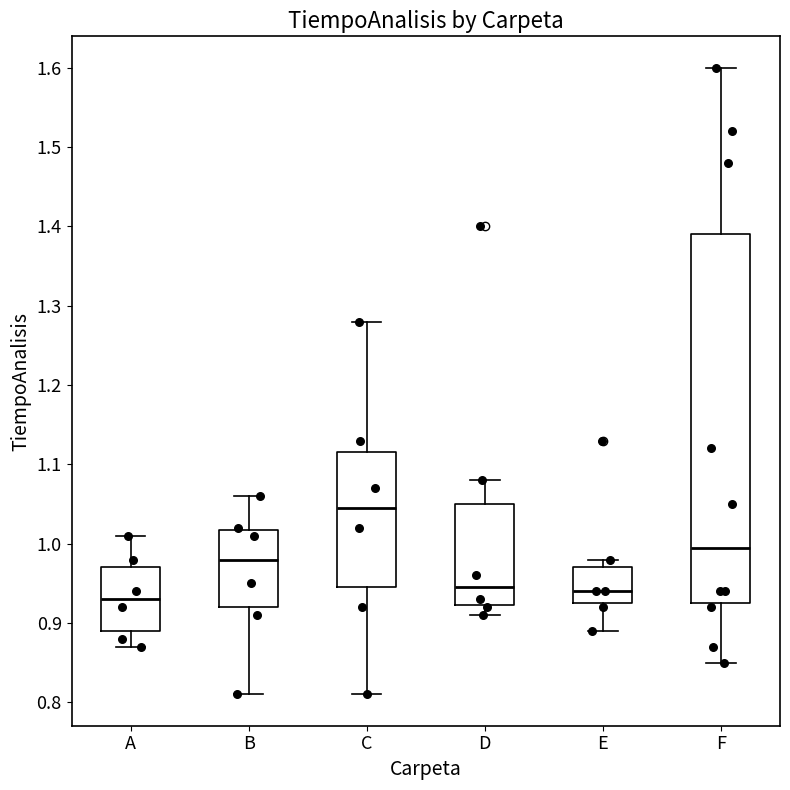

Reading left to right, transcribe this box plot: for each box, give where its median line is, the range the box spans, and where its two whiskers end, as read against the y-axis. The values are not printed on the chart, so give them approximately, as read against the axis.

A: median 0.93, box 0.89 to 0.97, whiskers 0.87 to 1.01
B: median 0.98, box 0.92 to 1.02, whiskers 0.81 to 1.06
C: median 1.05, box 0.95 to 1.12, whiskers 0.81 to 1.28
D: median 0.95, box 0.92 to 1.05, whiskers 0.91 to 1.08
E: median 0.94, box 0.93 to 0.97, whiskers 0.89 to 0.98
F: median 1.00, box 0.93 to 1.39, whiskers 0.85 to 1.60